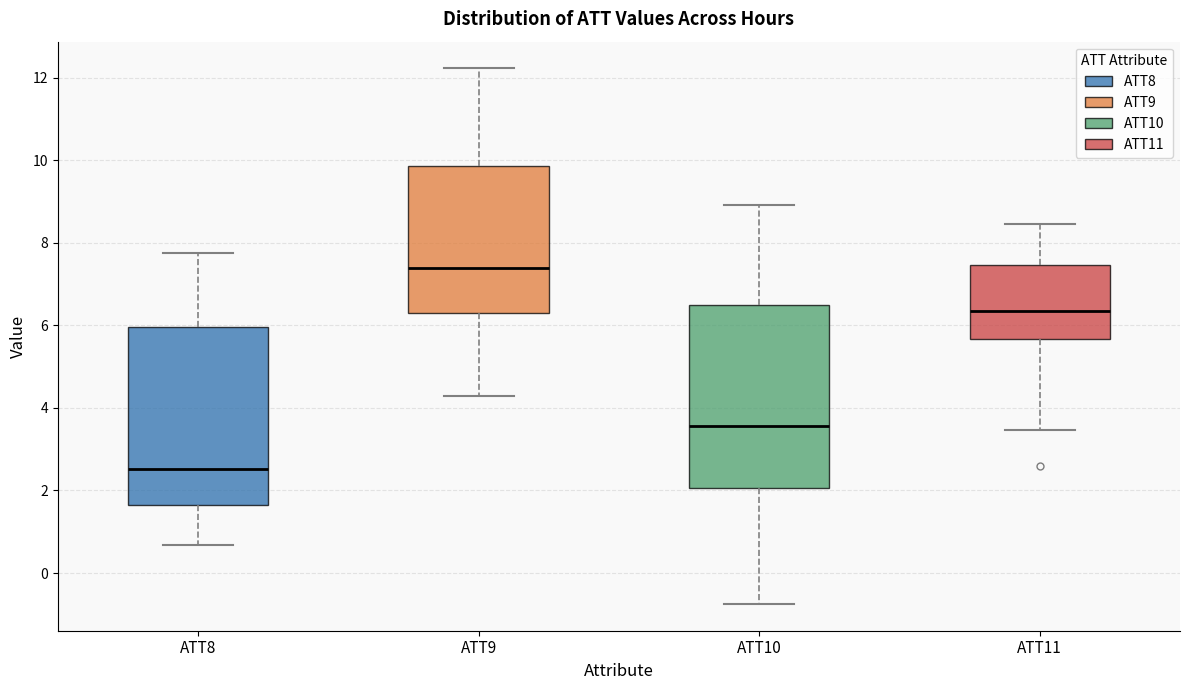

Where is the lower edge of the box for ATT10 on the y-axis? The values are not printed on the chart, so give them approximately, as read against the axis.

2.0